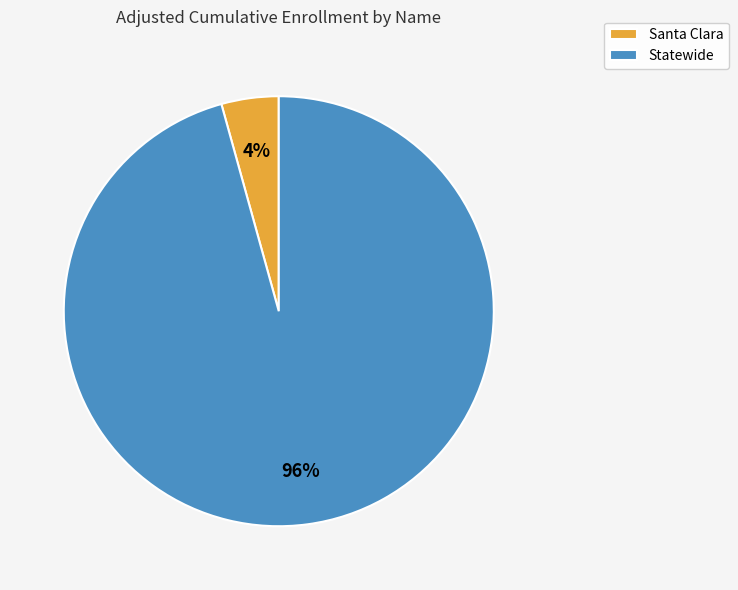

Which category has the biggest portion of the pie?

Statewide